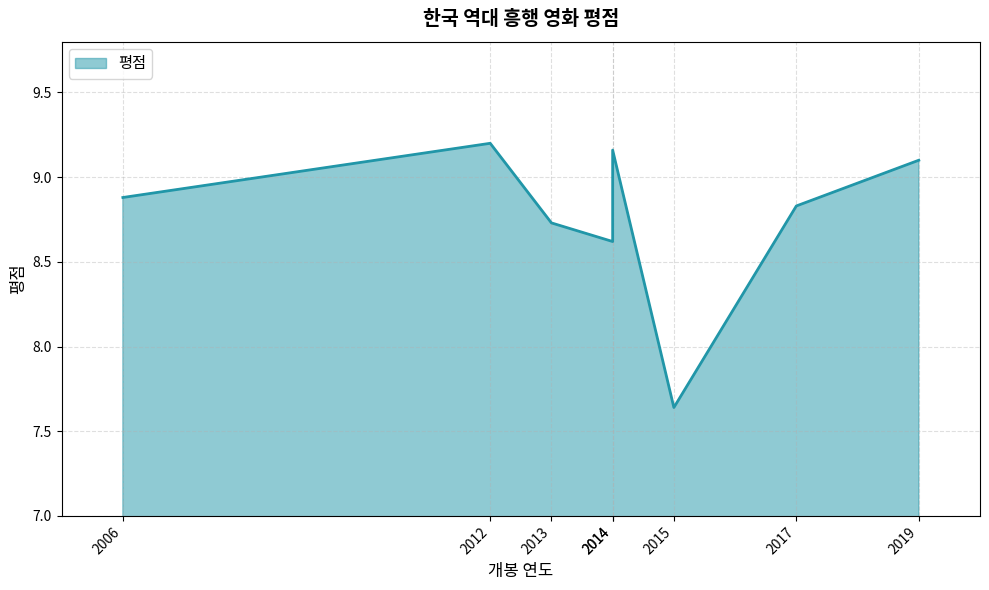

At which label is the value closest to 8?

2015